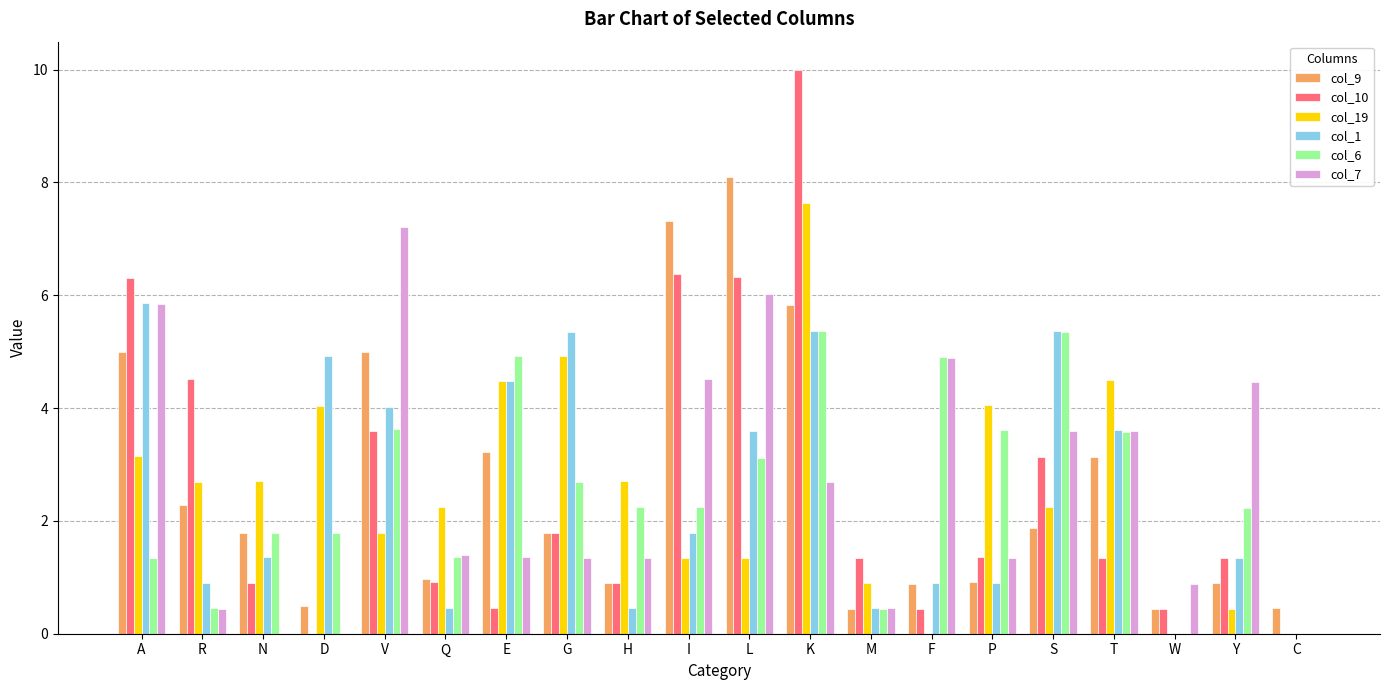

What is the sum of the col_9 values at H and Y?

1.8